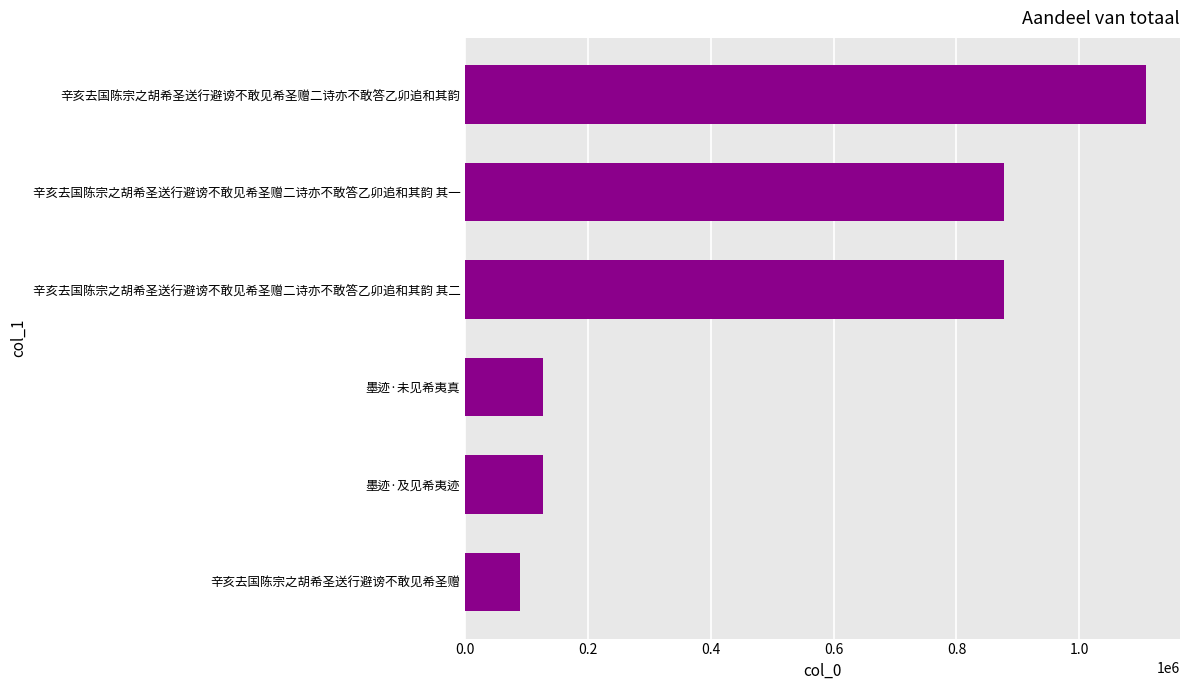

What is the change in value from 辛亥去国陈宗之胡希圣送行避谤不敢见希圣赠 to 辛亥去国陈宗之胡希圣送行避谤不敢见希圣赠二诗亦不敢答乙卯追和其韵 其二?

+787585